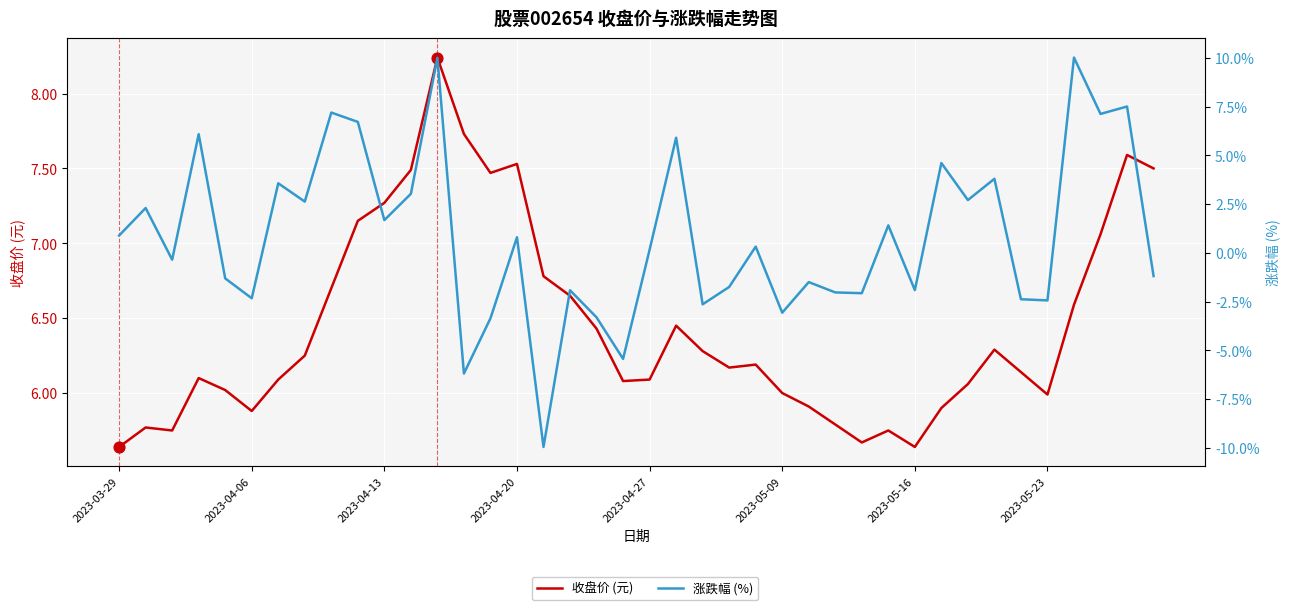

Which series has the largest Y range (max minus min)?

涨跌幅 (%)